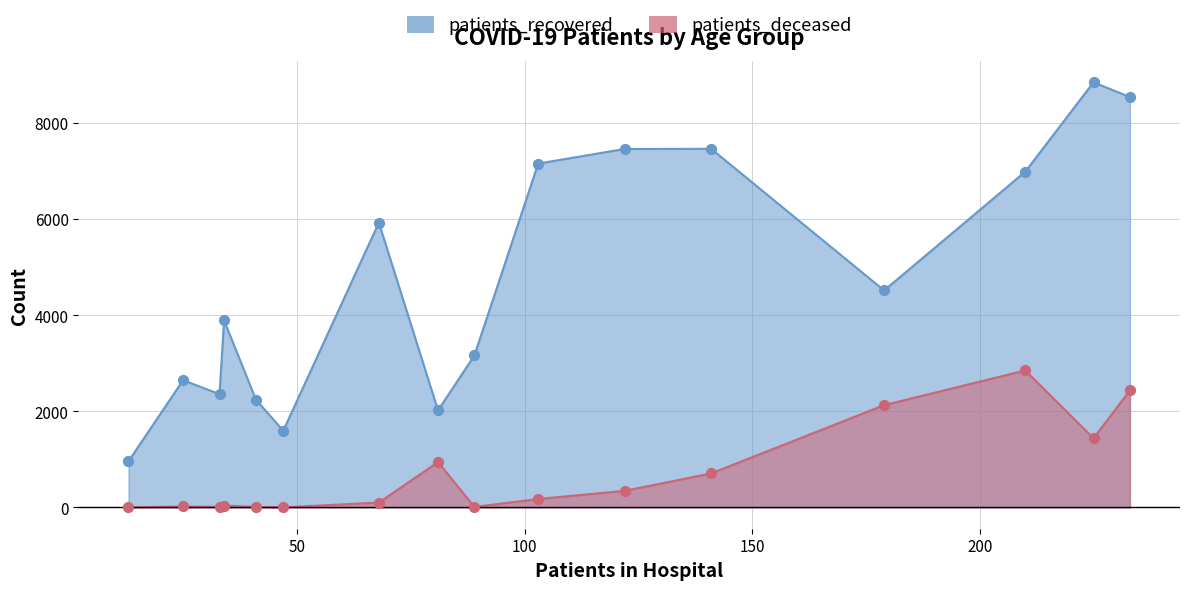

What are all the series names shown in the legend?

patients_recovered, patients_deceased